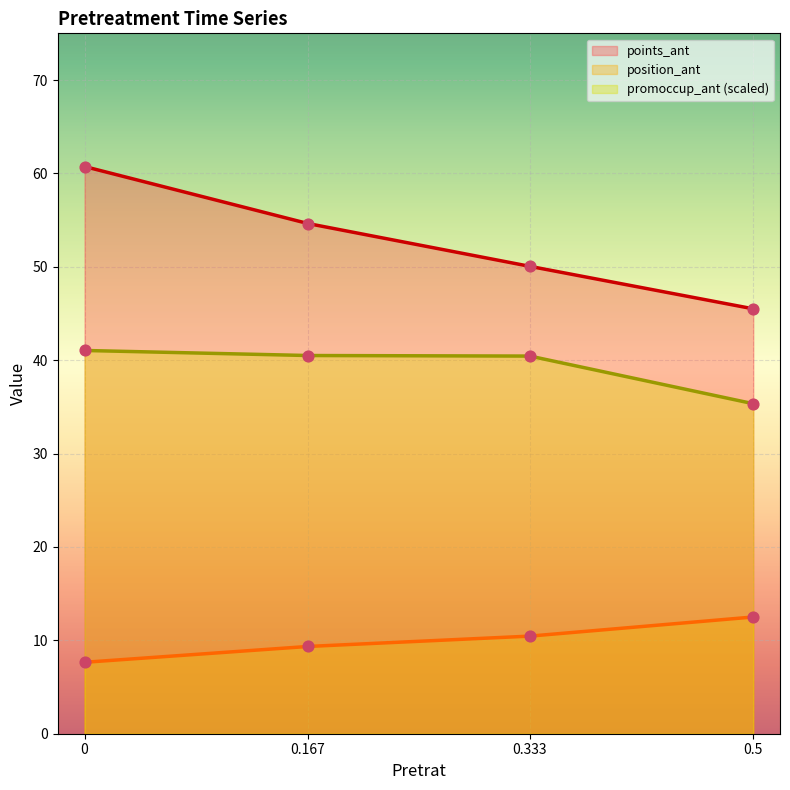

Which series has the widest spread of Y values?

points_ant